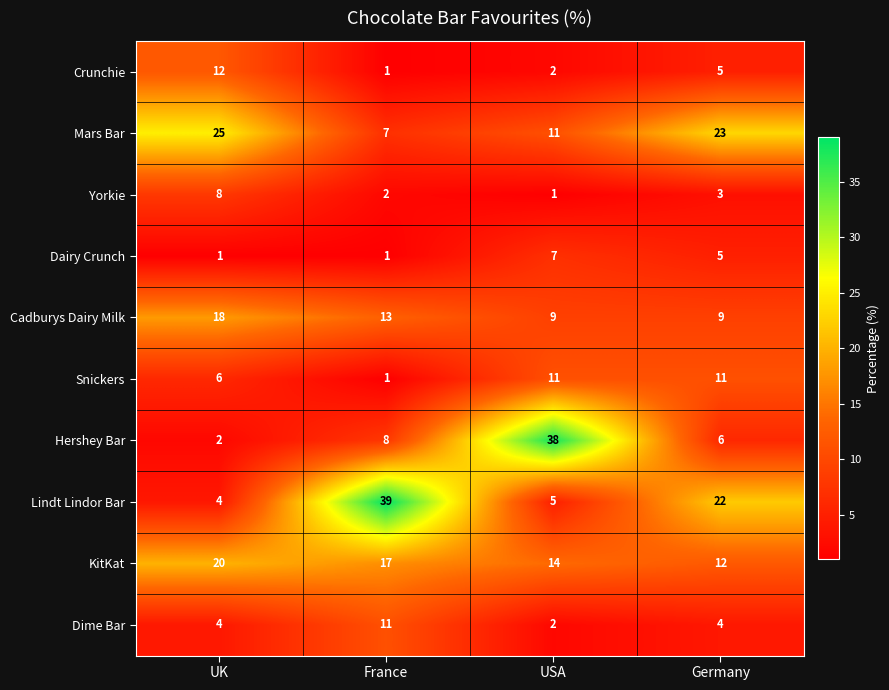

Which series has the largest range (max minus min)?

Hershey Bar